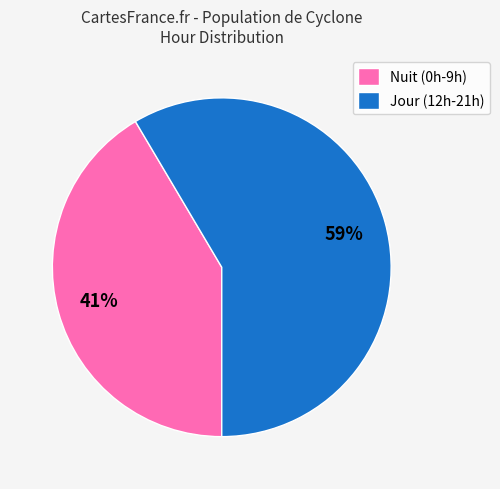

How many segments does this pie chart have?

2